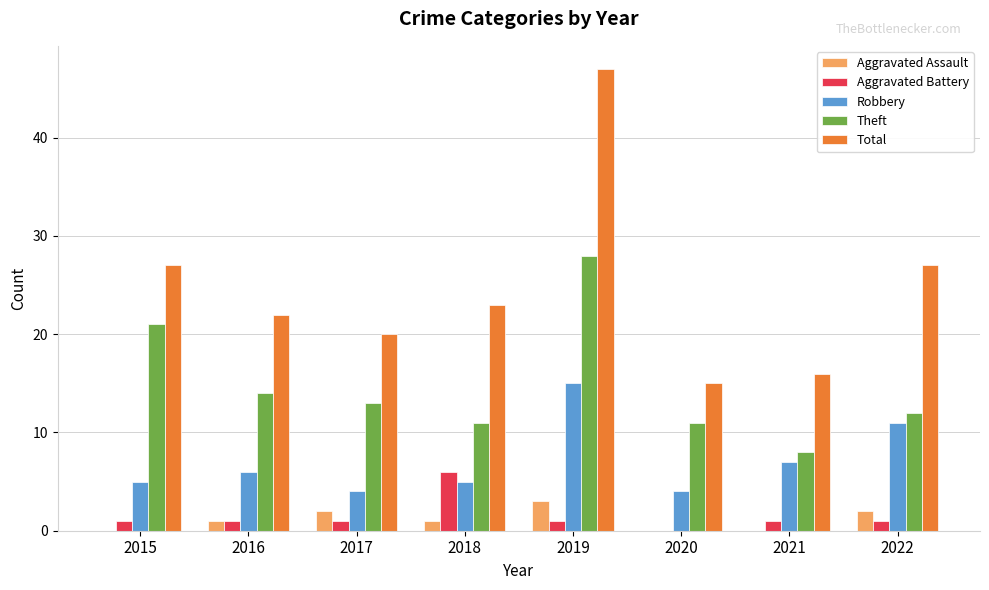

Is it true that Theft equals 14 at 2016?

True